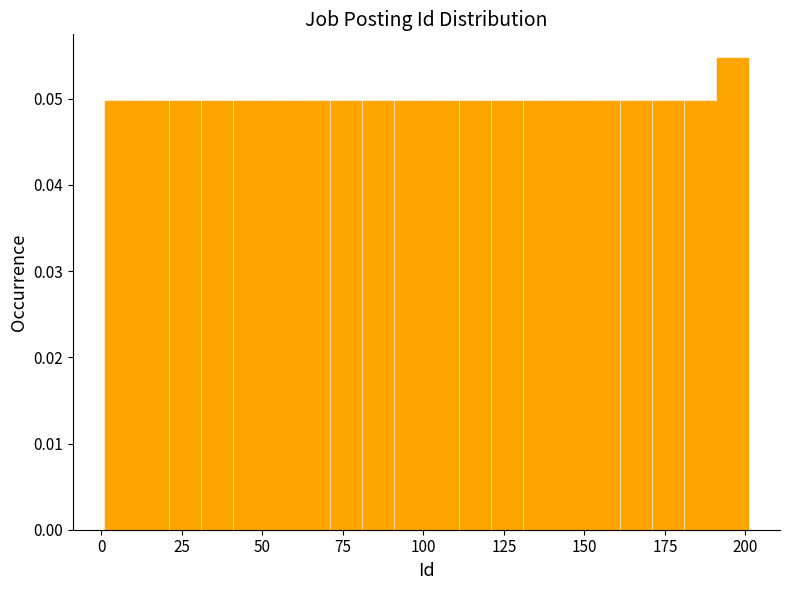

Read against the x-axis, roughly where is the centre of the tallest bar?

195